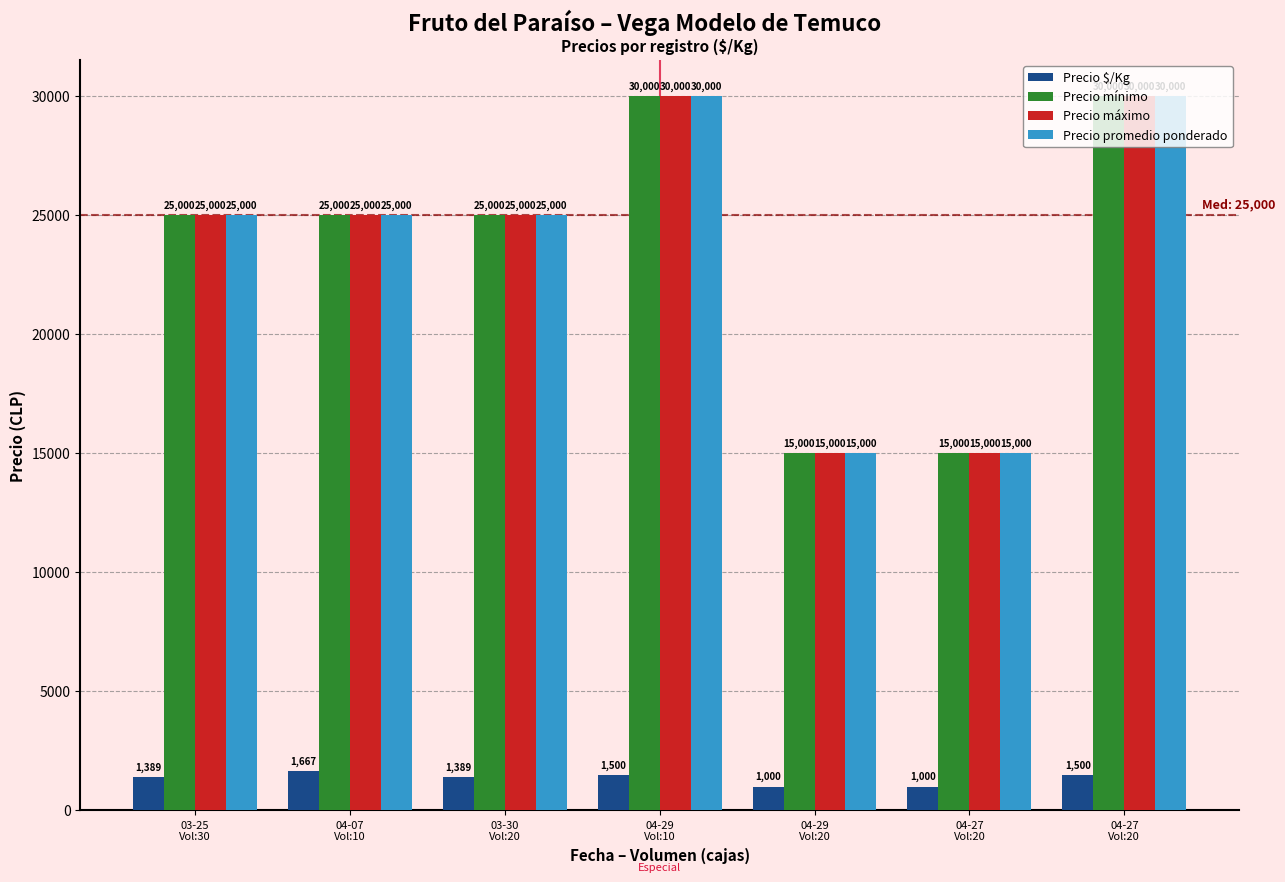

Count the number of data series in this chart.

4